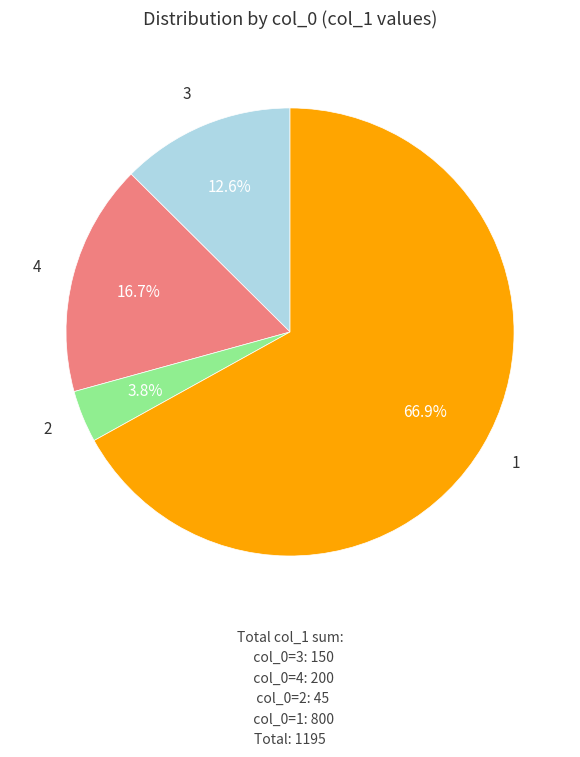

Is 2 the majority of the pie?

No